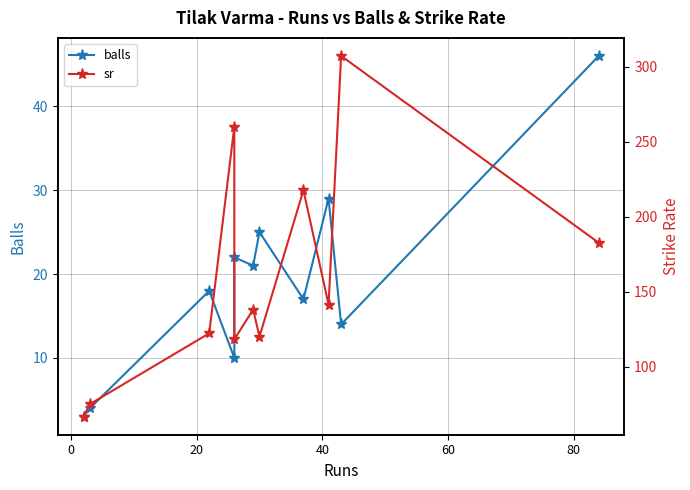

What is the difference between the maximum and minimum values in the sr series?

240.5